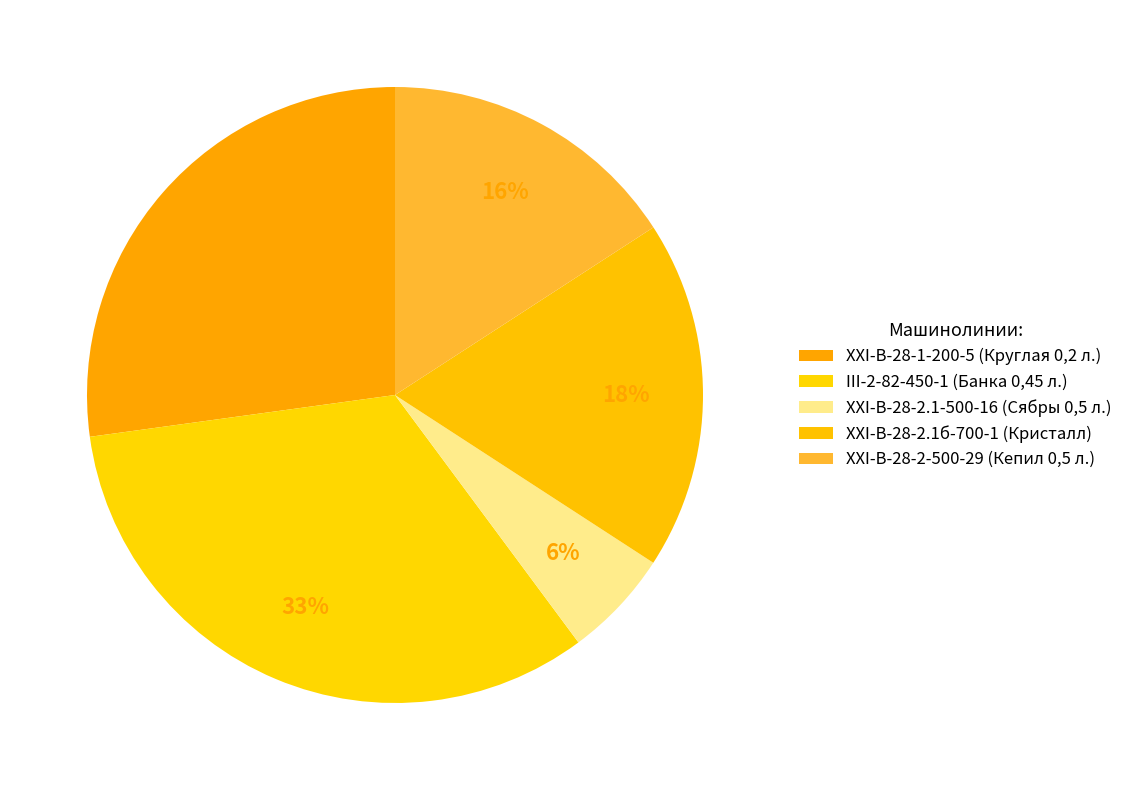

Count the number of slices in the pie.

5